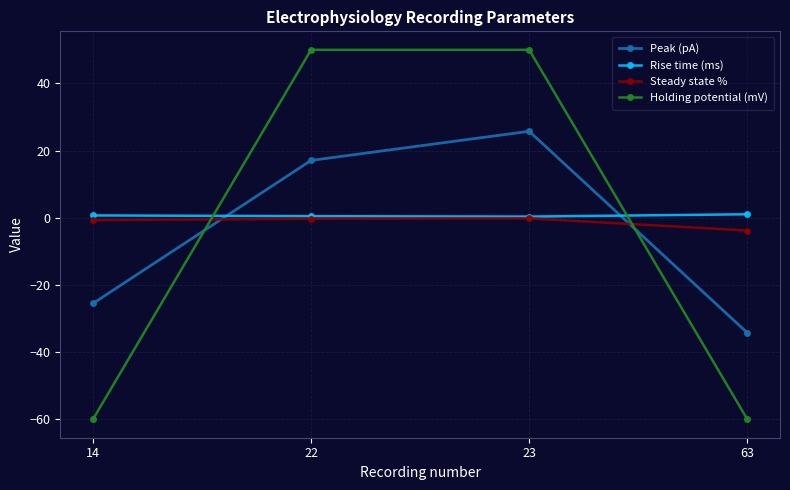

What is the lowest value of the Peak (pA) series?

-34.2